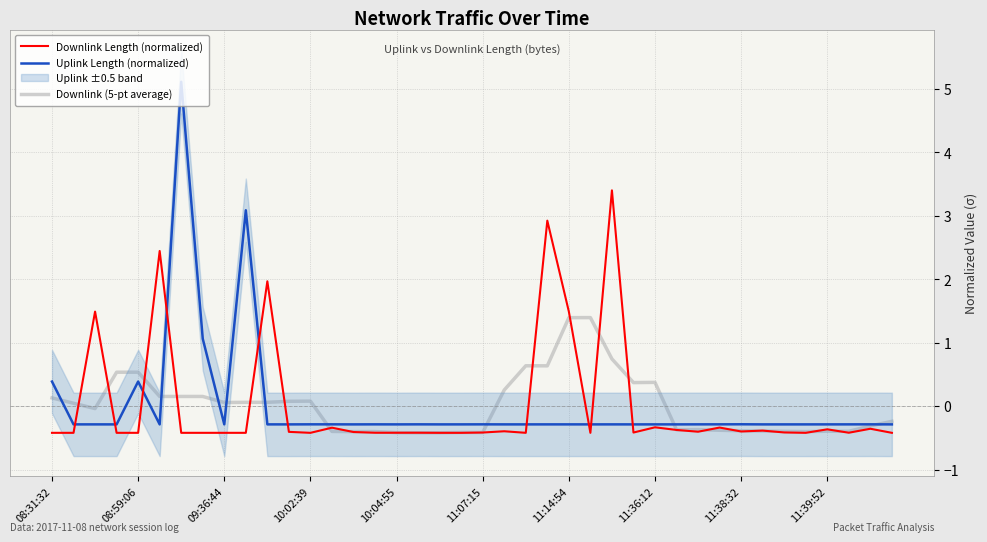

What is the lowest value of the Downlink Length (normalized) series?

-0.4